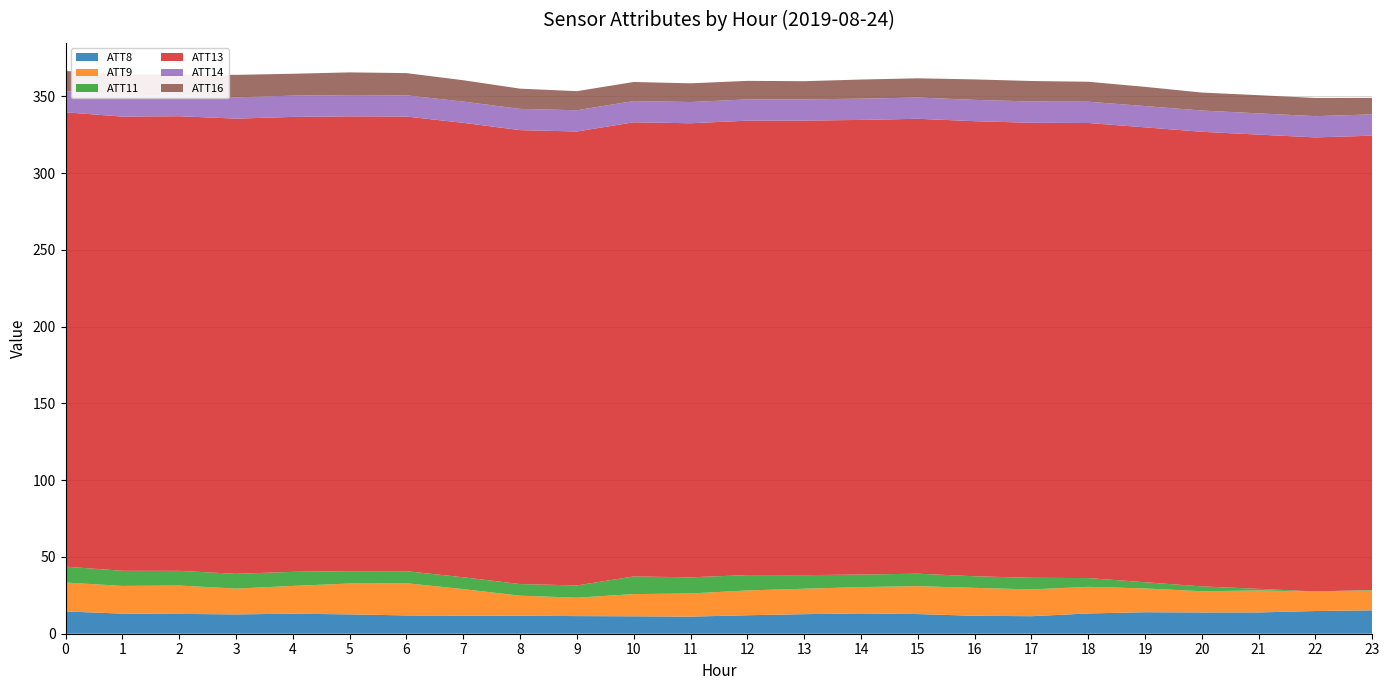

What is the total value across all series at 11?

358.4